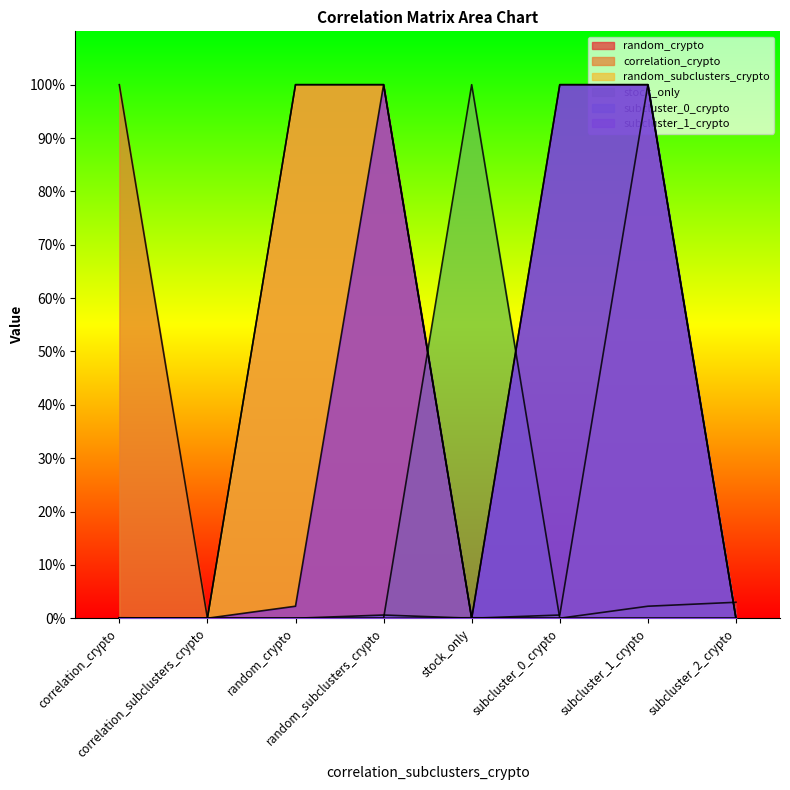

At how many categories does at least one series exceed 0?

7